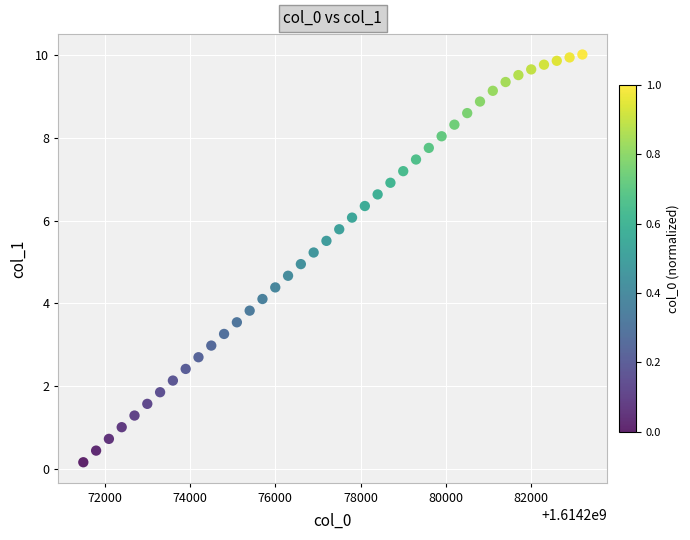

What is the range of Y values (max minus min)?

9.8